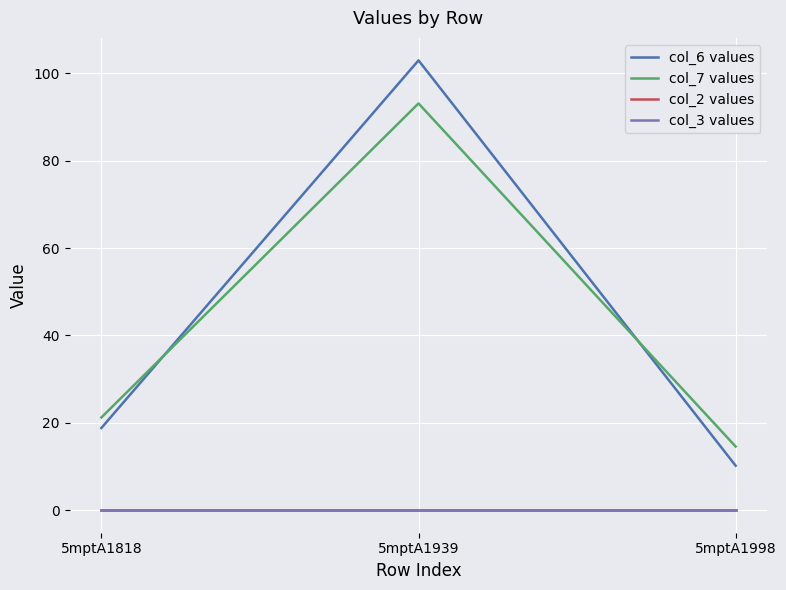

What is the difference between the maximum and minimum values in the col_7 values series?

78.5